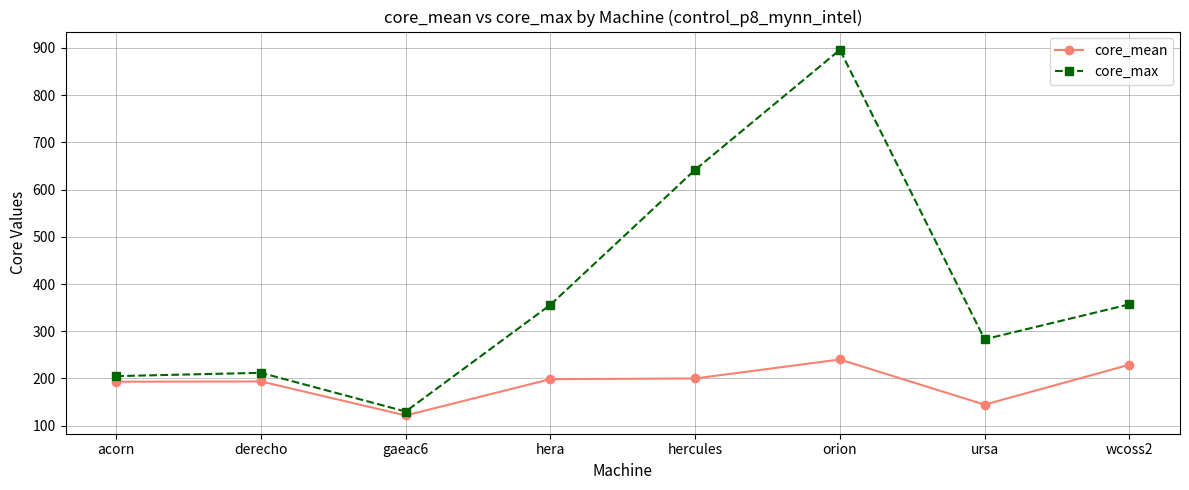

What is the lowest value of the core_mean series?

121.7